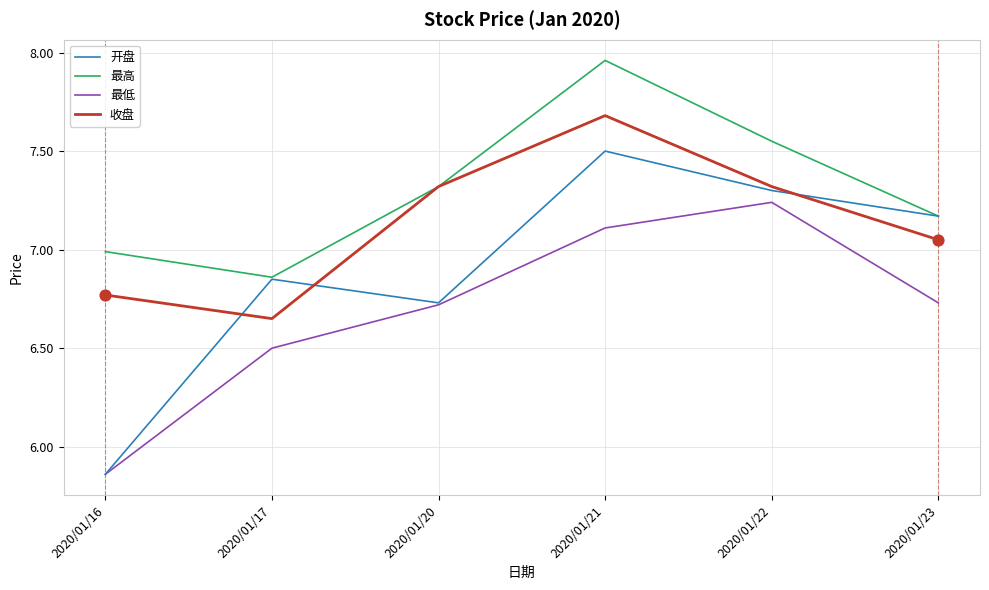

At how many categories does at least one series exceed 7?

4